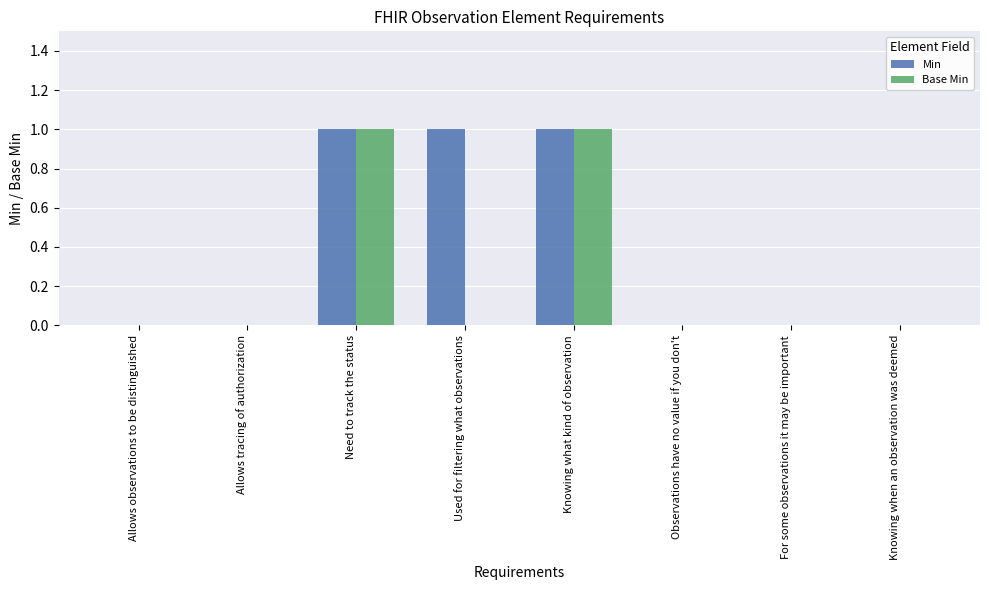

Reading left to right, transcribe all the data shown in this chart.

Min: Allows observations to be distinguished=0	Allows tracing of authorization=0	Need to track the status=1	Used for filtering what observations=1	Knowing what kind of observation=1	Observations have no value if you don't=0	For some observations it may be important=0	Knowing when an observation was deemed=0
Base Min: Allows observations to be distinguished=0	Allows tracing of authorization=0	Need to track the status=1	Used for filtering what observations=0	Knowing what kind of observation=1	Observations have no value if you don't=0	For some observations it may be important=0	Knowing when an observation was deemed=0